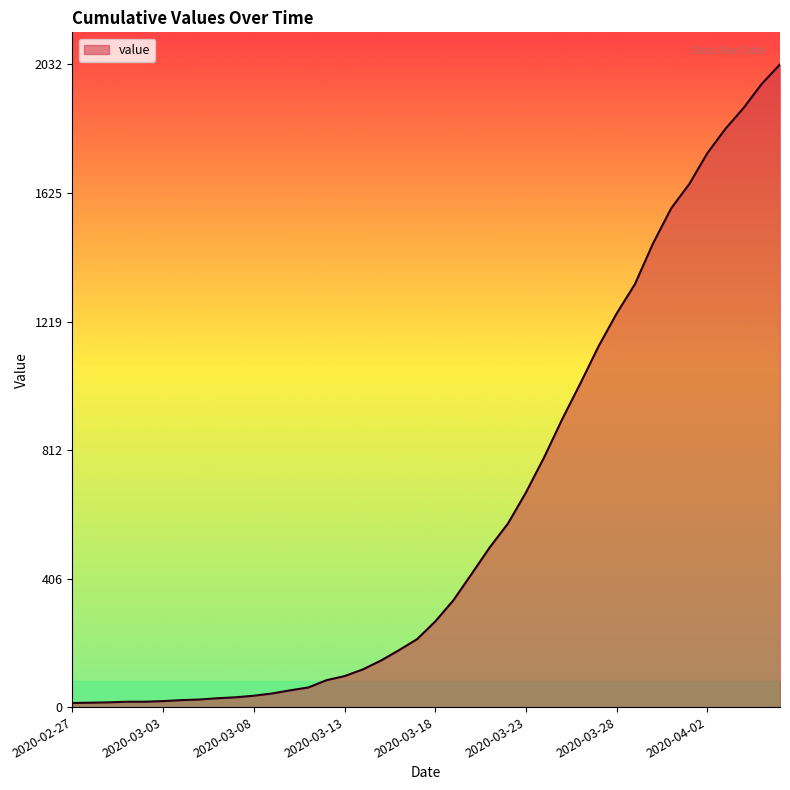

What is the greatest value displayed?

2032